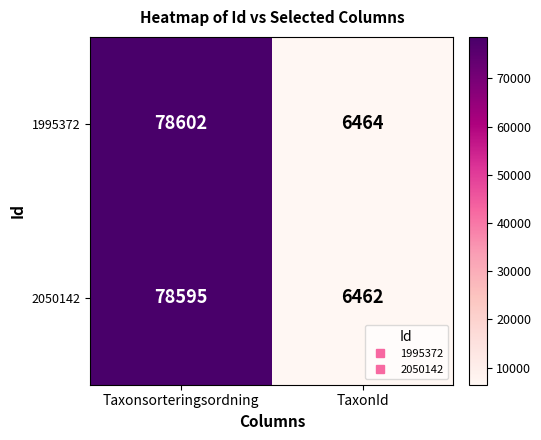

True or false: 2050142 has a value of 1933 at TaxonId.

False